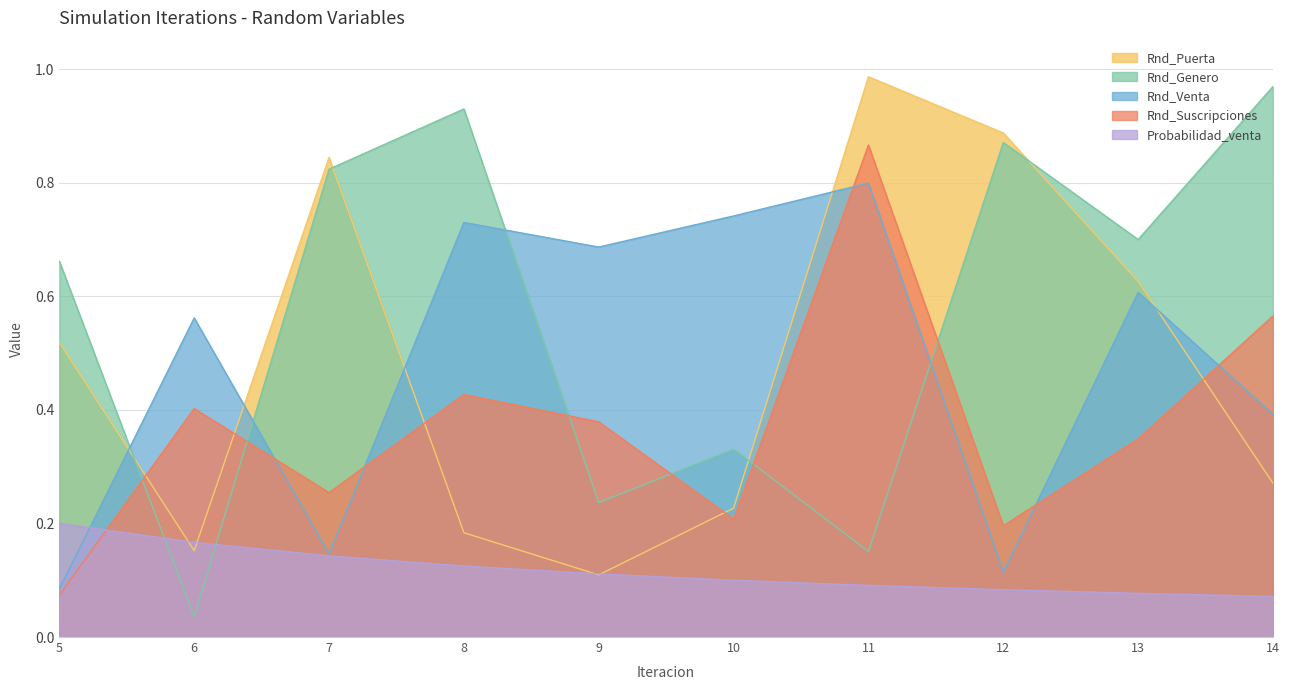

Reading left to right, list all the values displayed in this chart.

Rnd_Puerta: 0.5	0.2	0.8	0.2	0.1	0.2	1.0	0.9	0.6	0.3
Rnd_Genero: 0.7	0.0	0.8	0.9	0.2	0.3	0.2	0.9	0.7	1.0
Rnd_Venta: 0.1	0.6	0.1	0.7	0.7	0.7	0.8	0.1	0.6	0.4
Rnd_Suscripciones: 0.1	0.4	0.3	0.4	0.4	0.2	0.9	0.2	0.3	0.6
Probabilidad_venta: 0.2	0.2	0.1	0.1	0.1	0.1	0.1	0.1	0.1	0.1